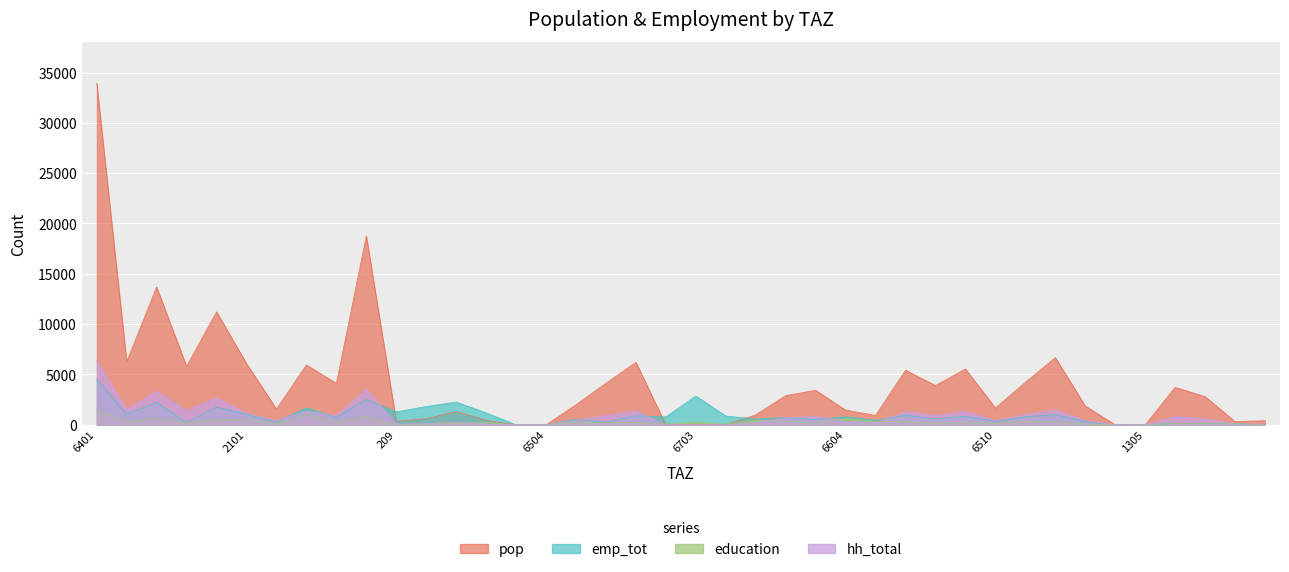

Which series has the largest total across all categories?

pop